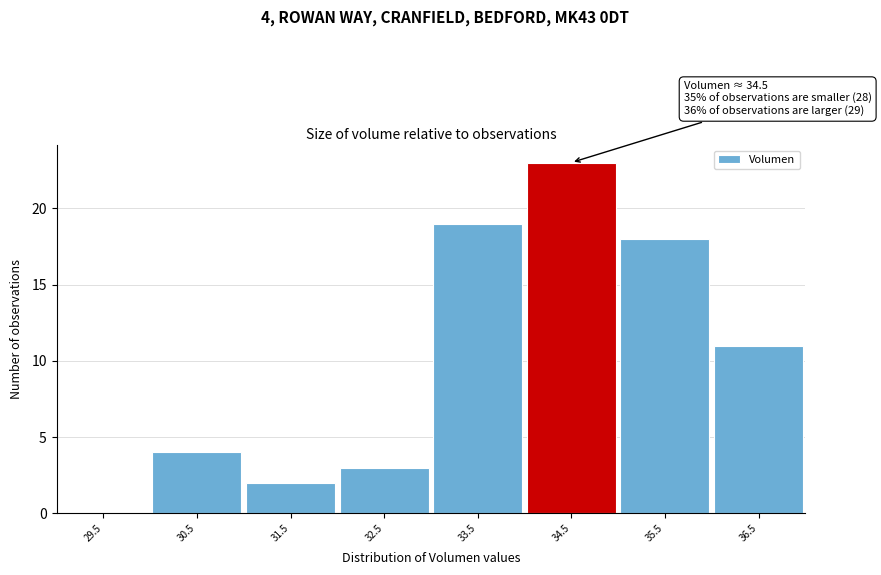

Reading right to left, transcribe all the data shown in this chart.

36.5=11	35.5=18	34.5=23	33.5=19	32.5=3	31.5=2	30.5=4	29.5=0